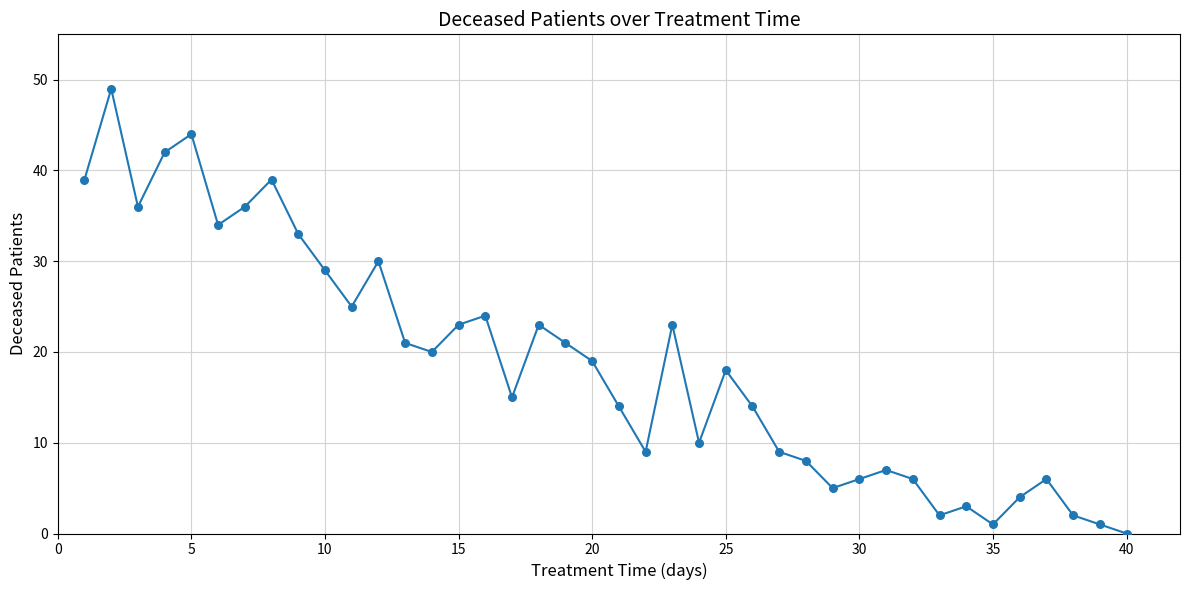

What is the difference between the maximum and minimum values?

49